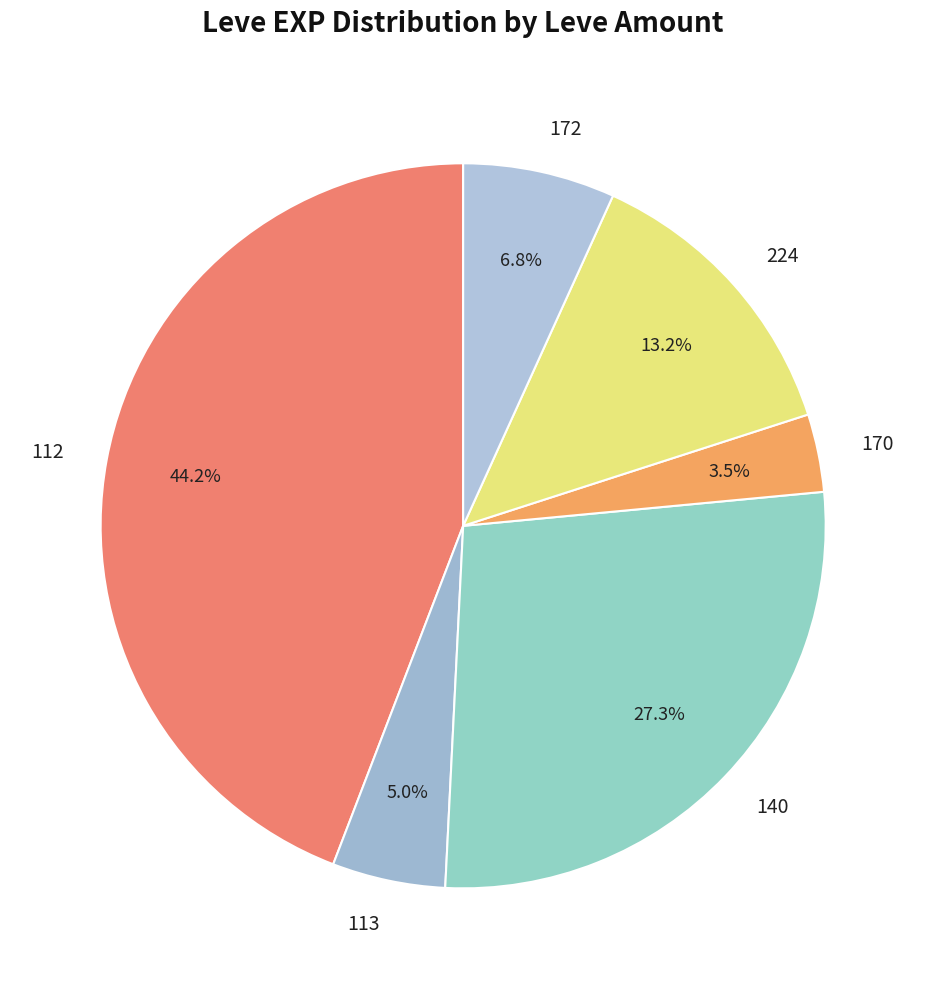

What is the largest slice in the pie chart?

112